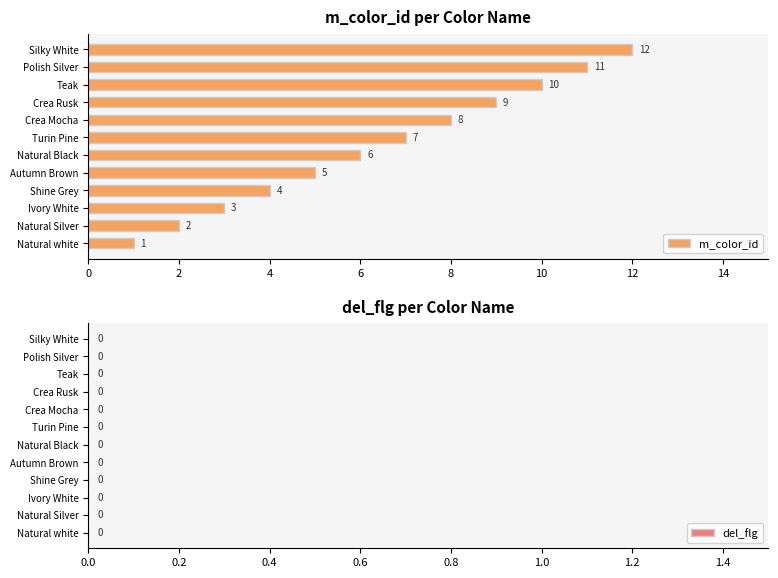

What is the change in value from Natural white to Silky White?

+11